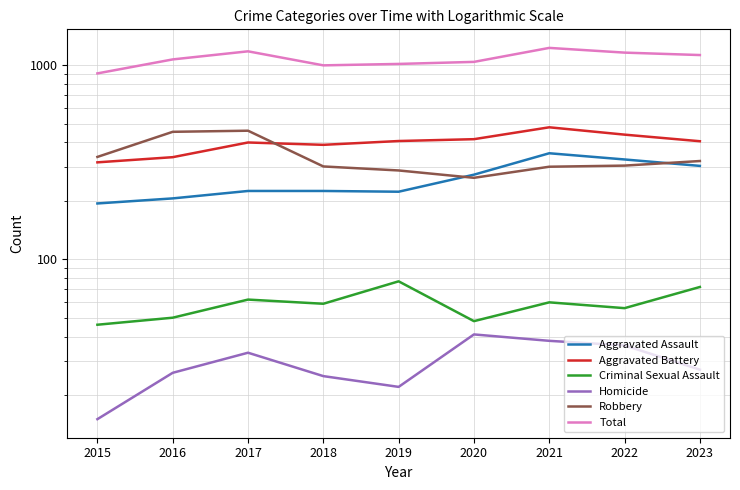

How many values in the Total series exceed 1072?

4